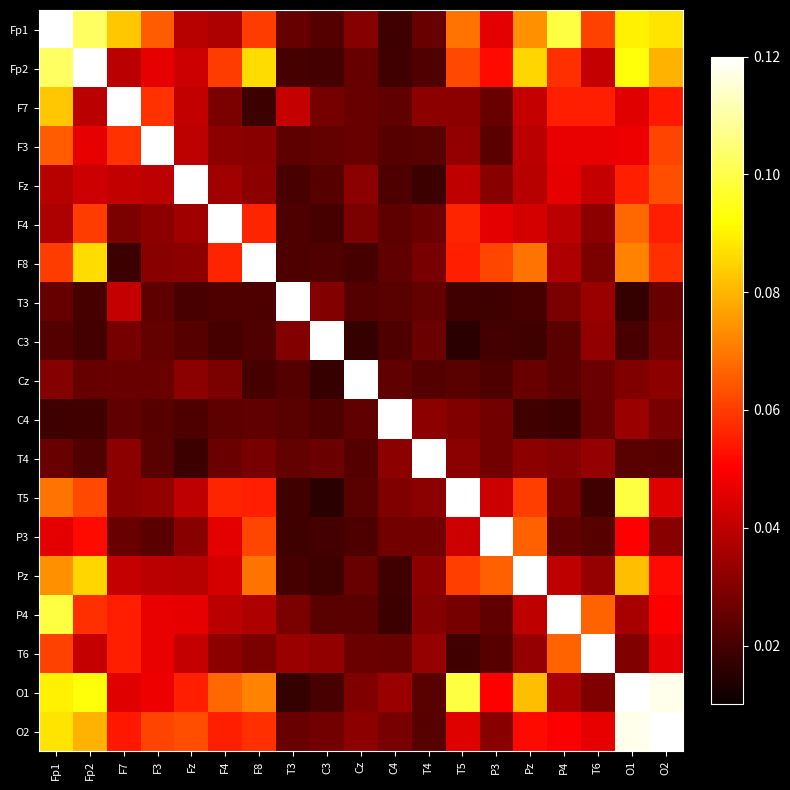

What is the total value across all series at F8?

1.8